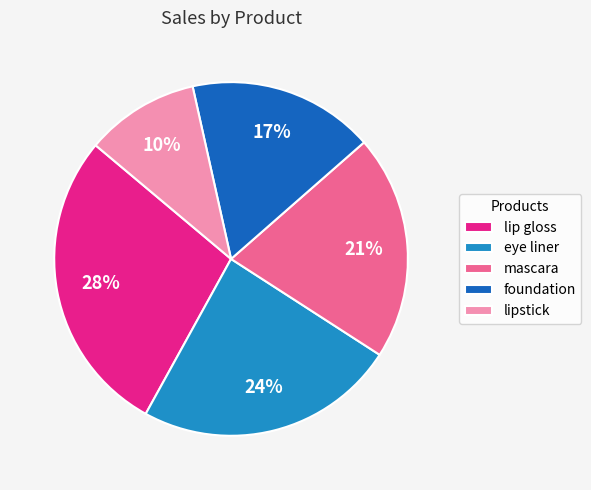

True or false: lipstick accounts for 10% of the total.

True